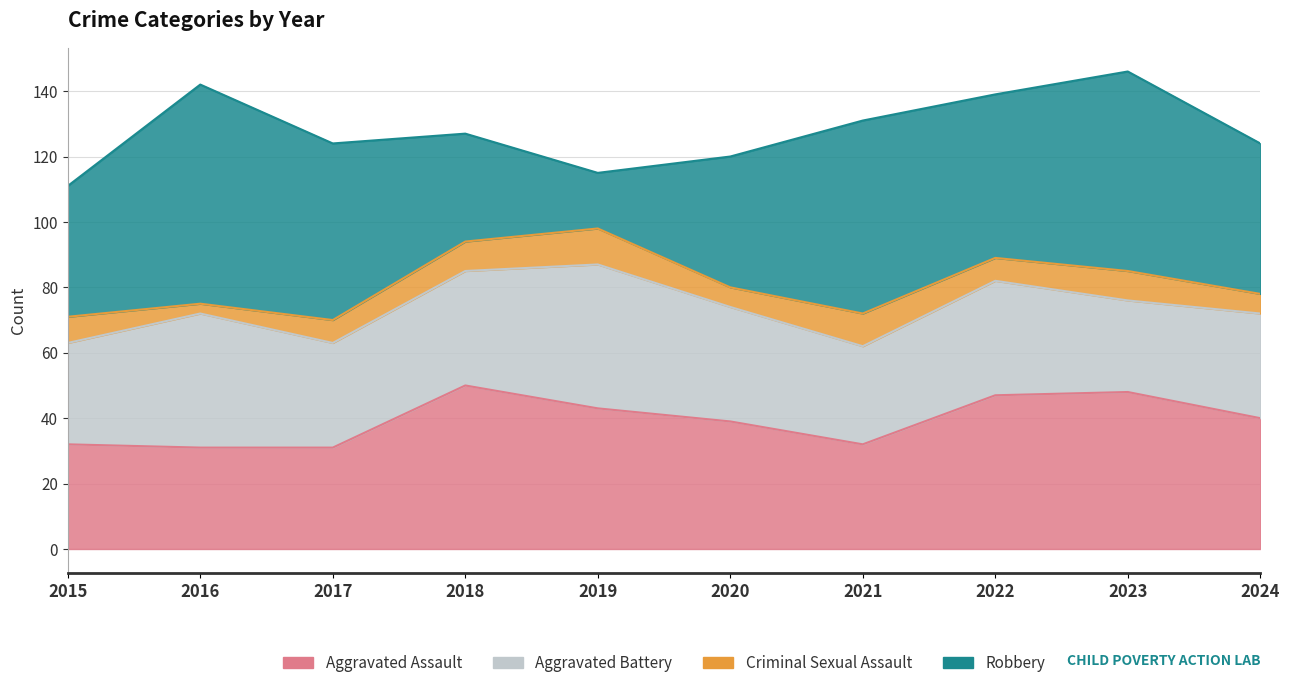

Does the chart display data point markers on the line(s)?

No